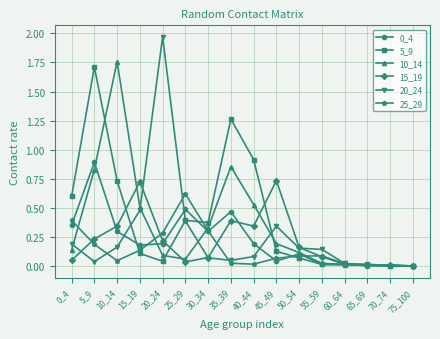

How many lines are shown in the chart?

6